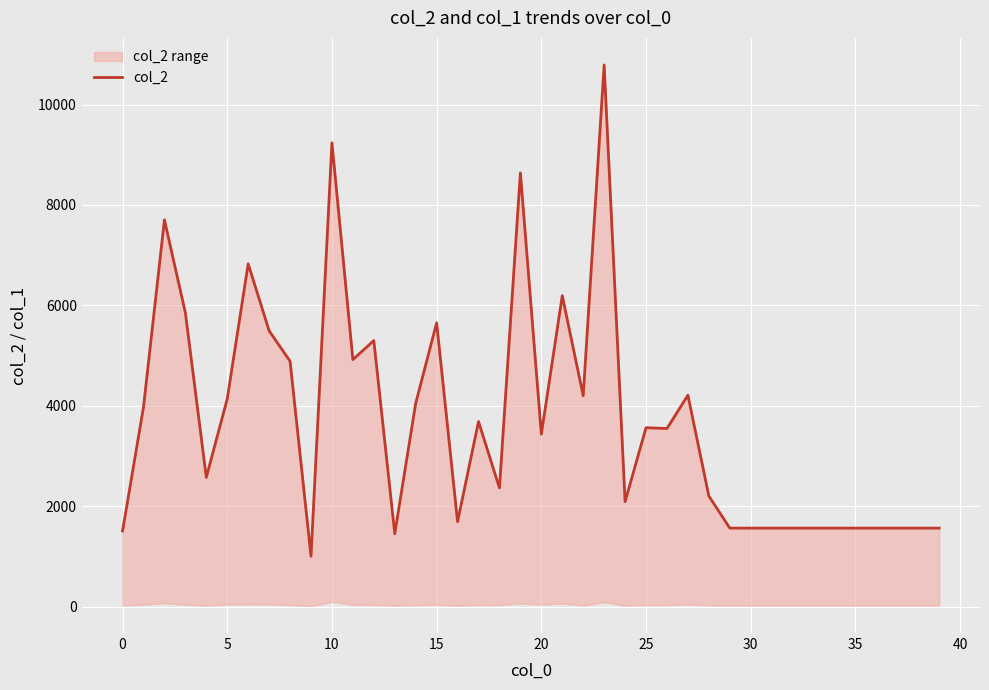

How many values are below 3551?

20